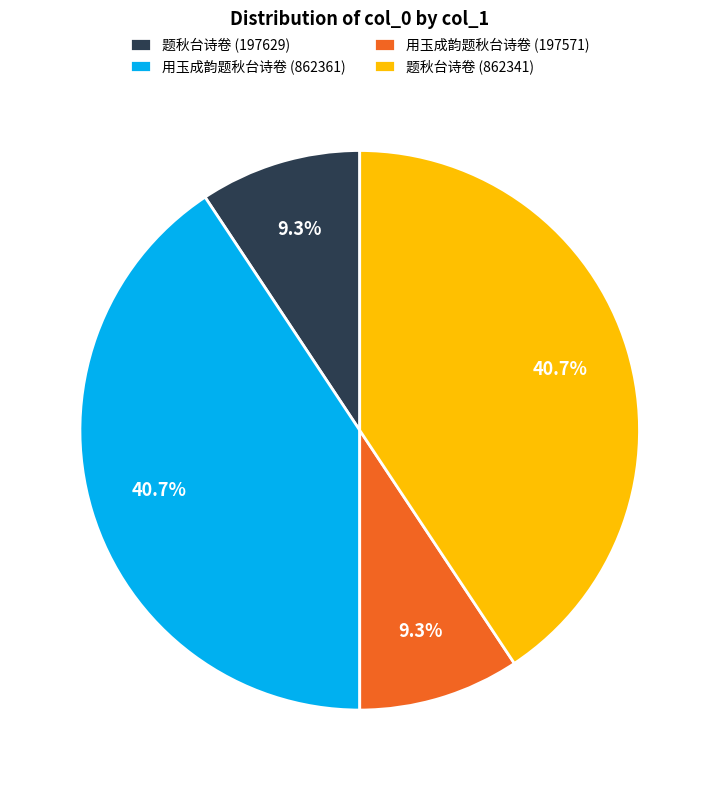

To the nearest percent, what percentage of the pie is 用玉成韵题秋台诗卷 (862361)?

41%